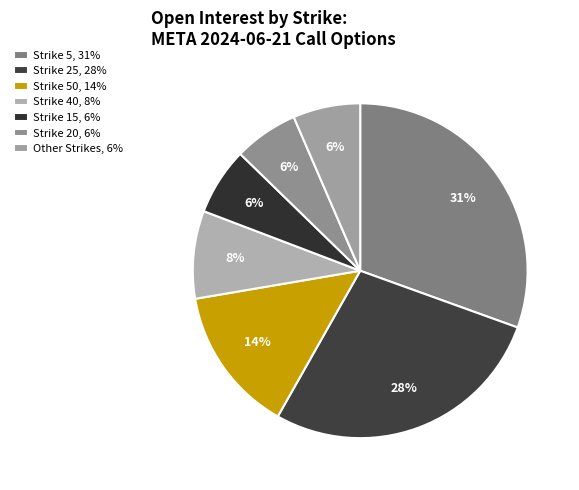

Count the number of slices in the pie.

7